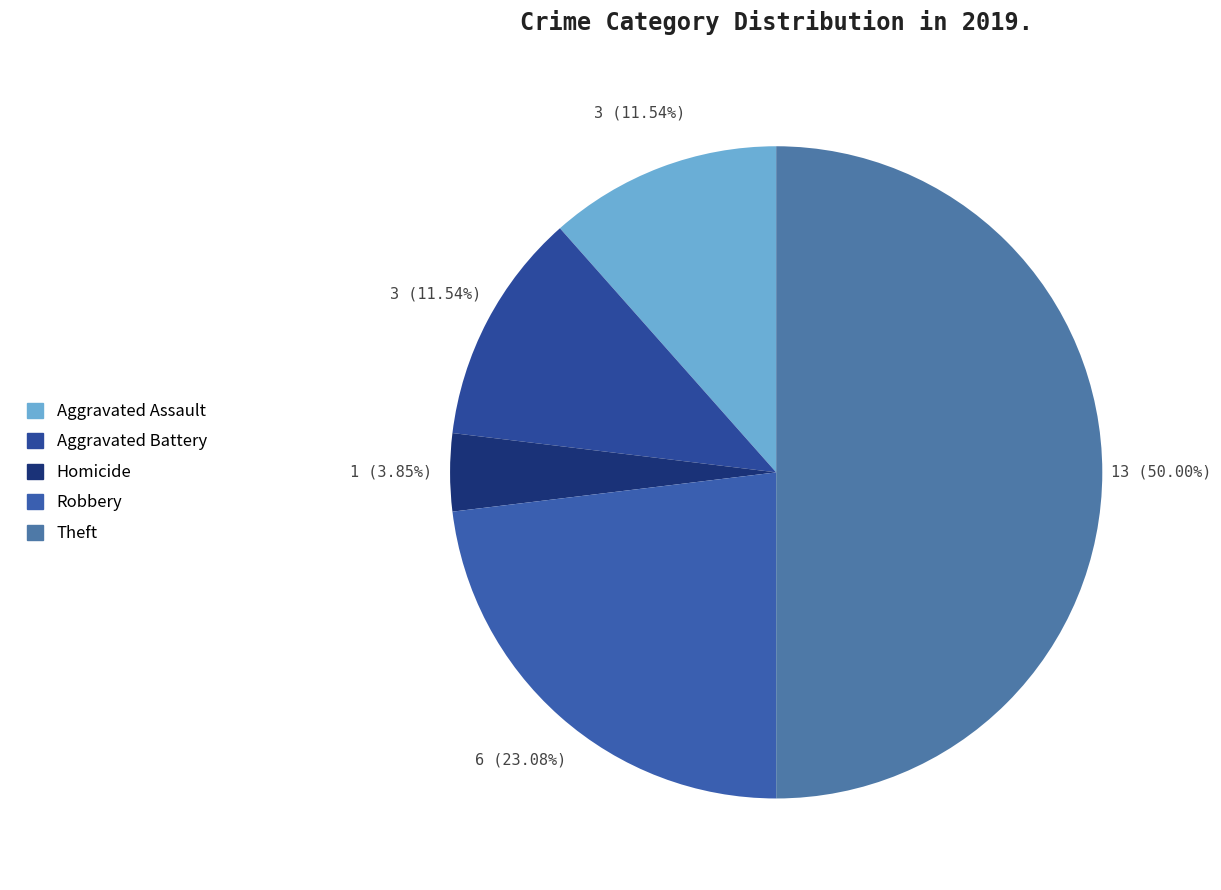

Which slice is the largest?

Theft